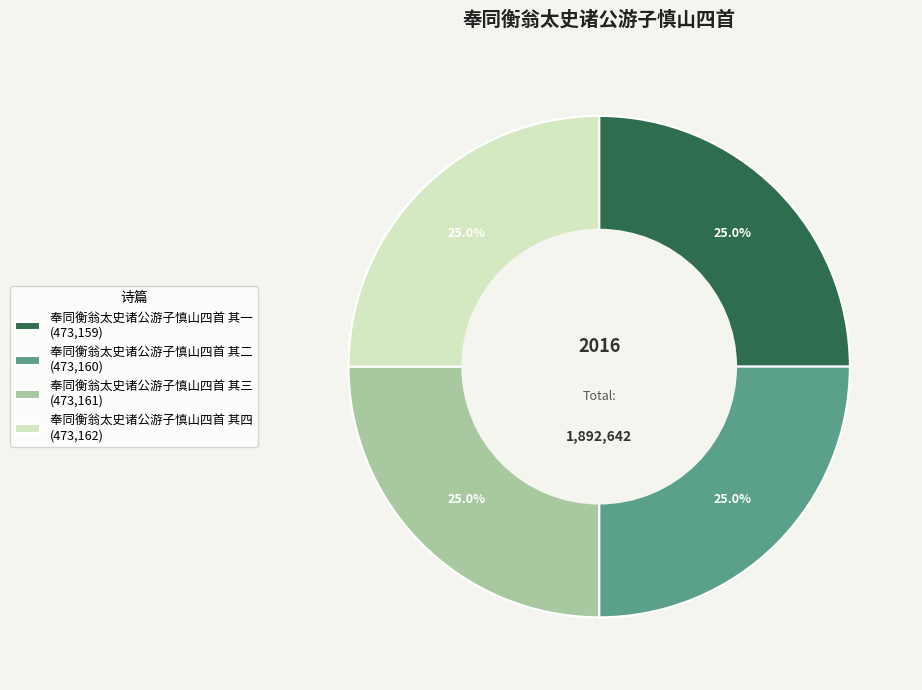

Is there a majority slice in this chart?

No